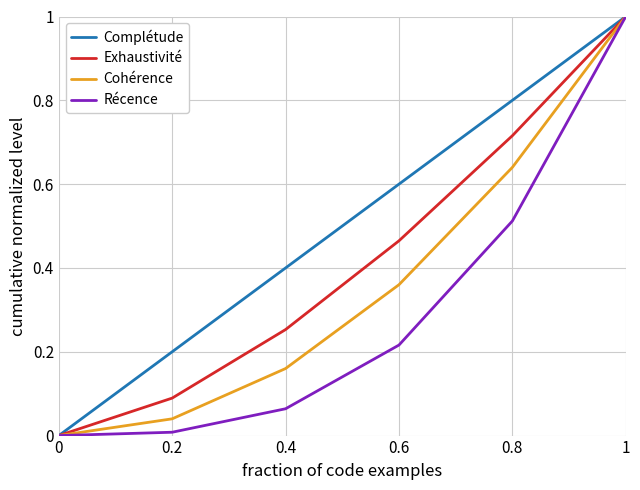

Is this an area chart (filled region under the line)?

No